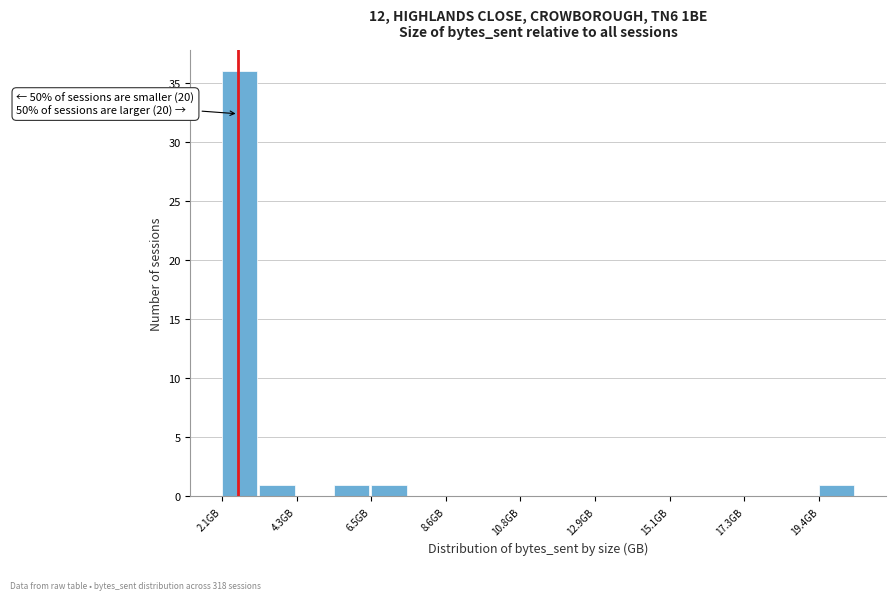

Read against the x-axis, roughly where is the centre of the tallest bar?

2.5